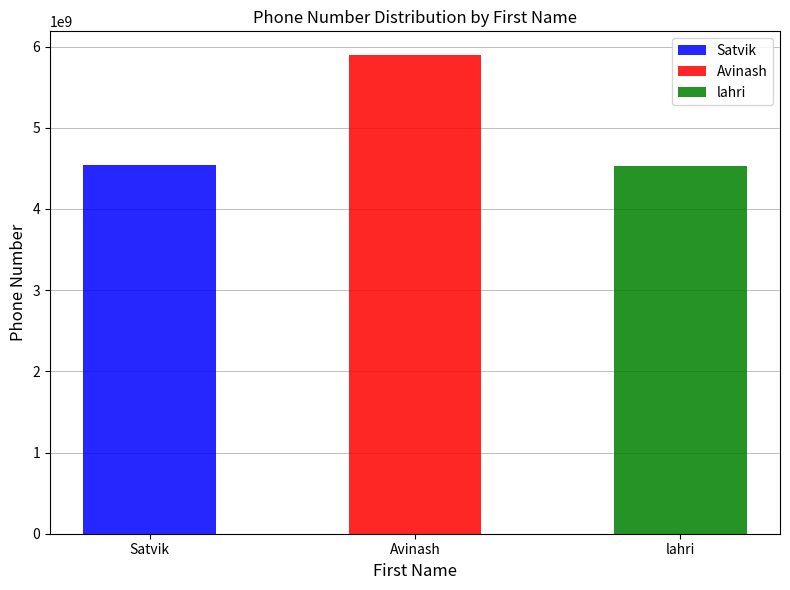

Are the bars grouped side by side (vs. stacked)?

No